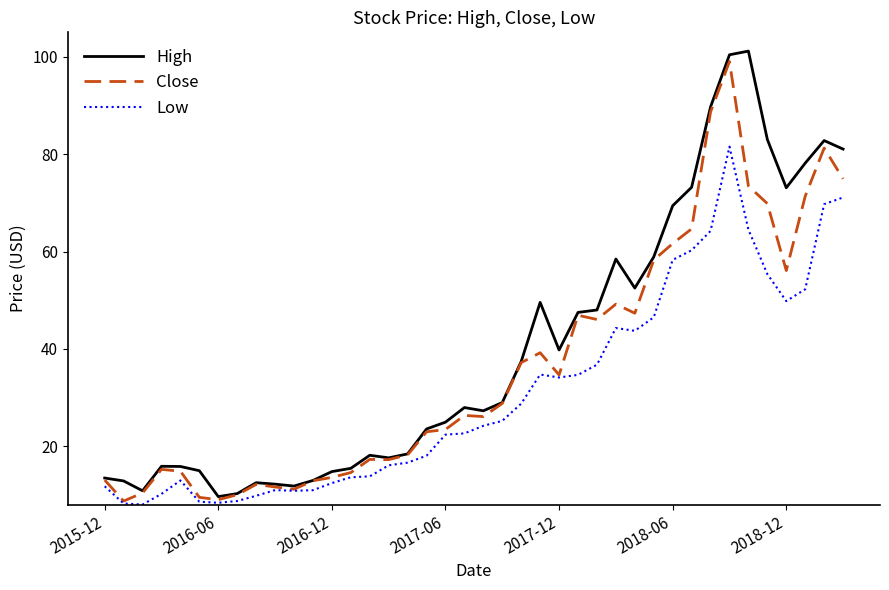

Which series has the widest spread of values?

High